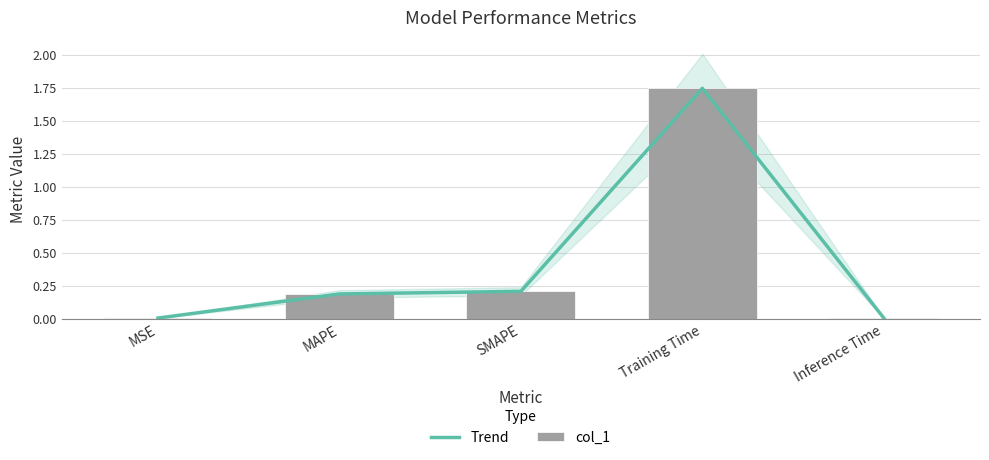

Reading right to left, transcribe all the data shown in this chart.

Trend: 0.0	1.7	0.2	0.2	0.0
col_1: 0.0	1.7	0.2	0.2	0.0